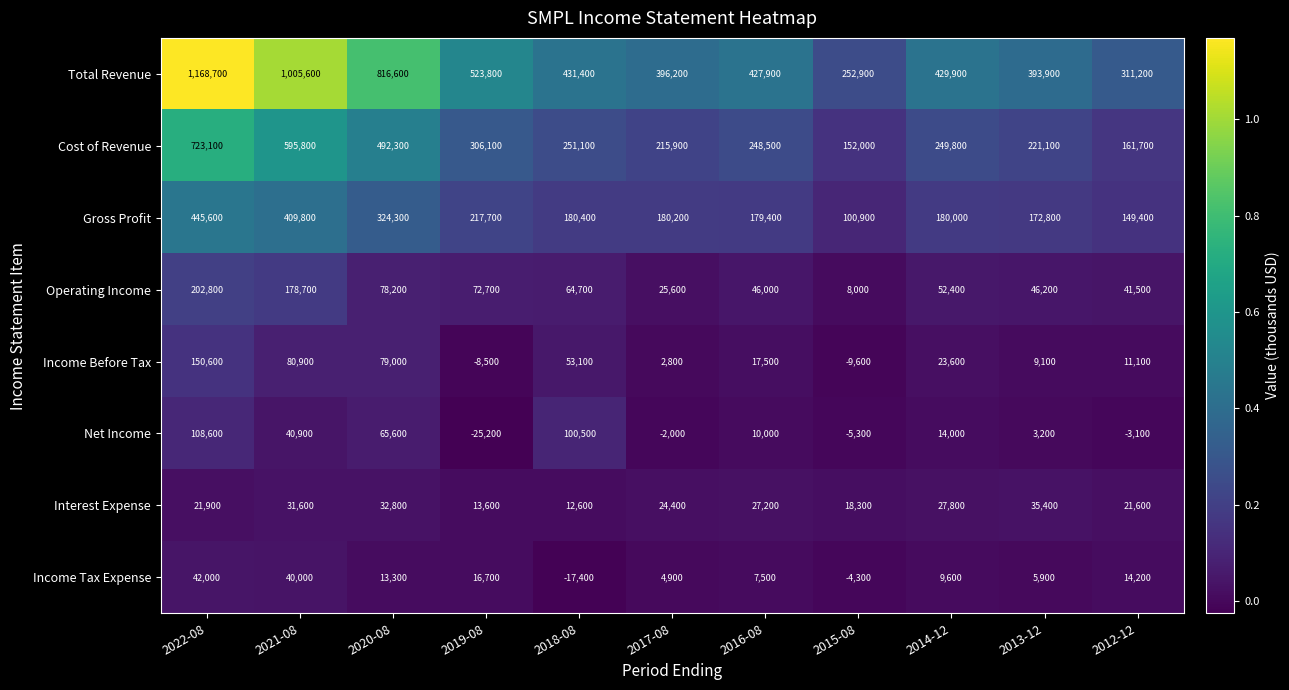

What is the difference between the second highest and minimum values in the Cost of Revenue series?

443800